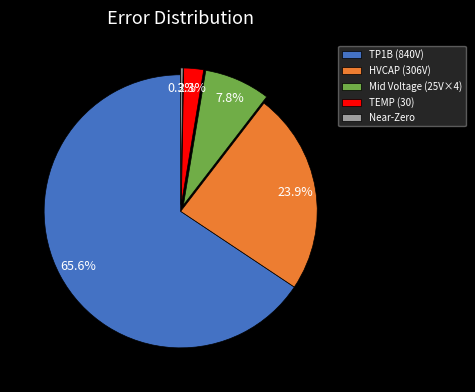

Between Mid Voltage (25V×4) and HVCAP (306V), which is larger?

HVCAP (306V)